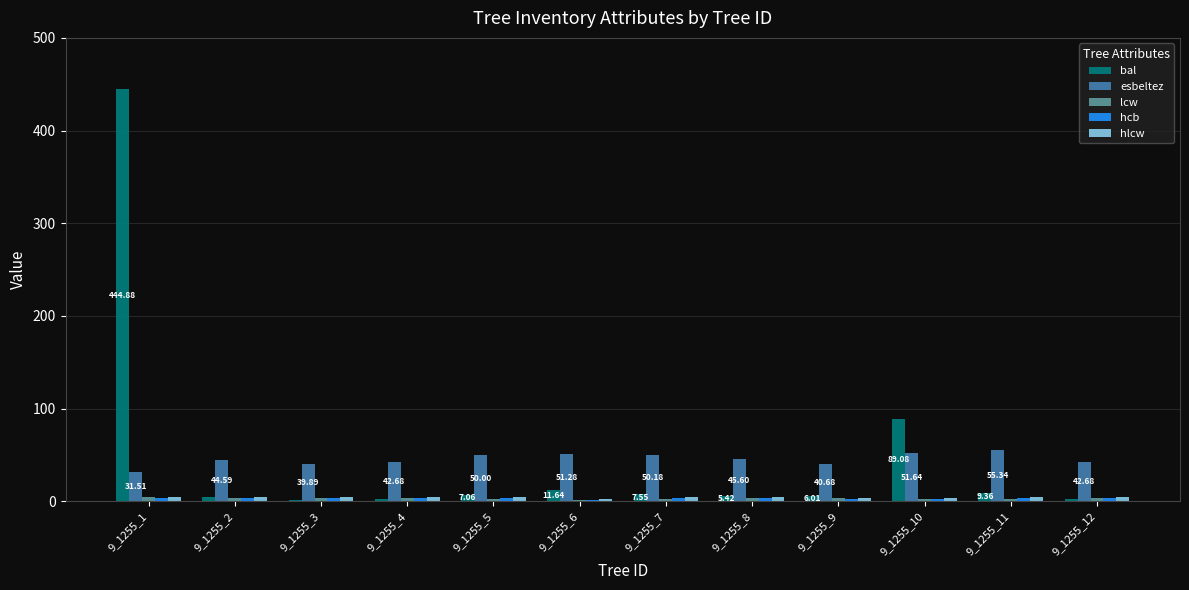

Are the bars grouped side by side (vs. stacked)?

Yes